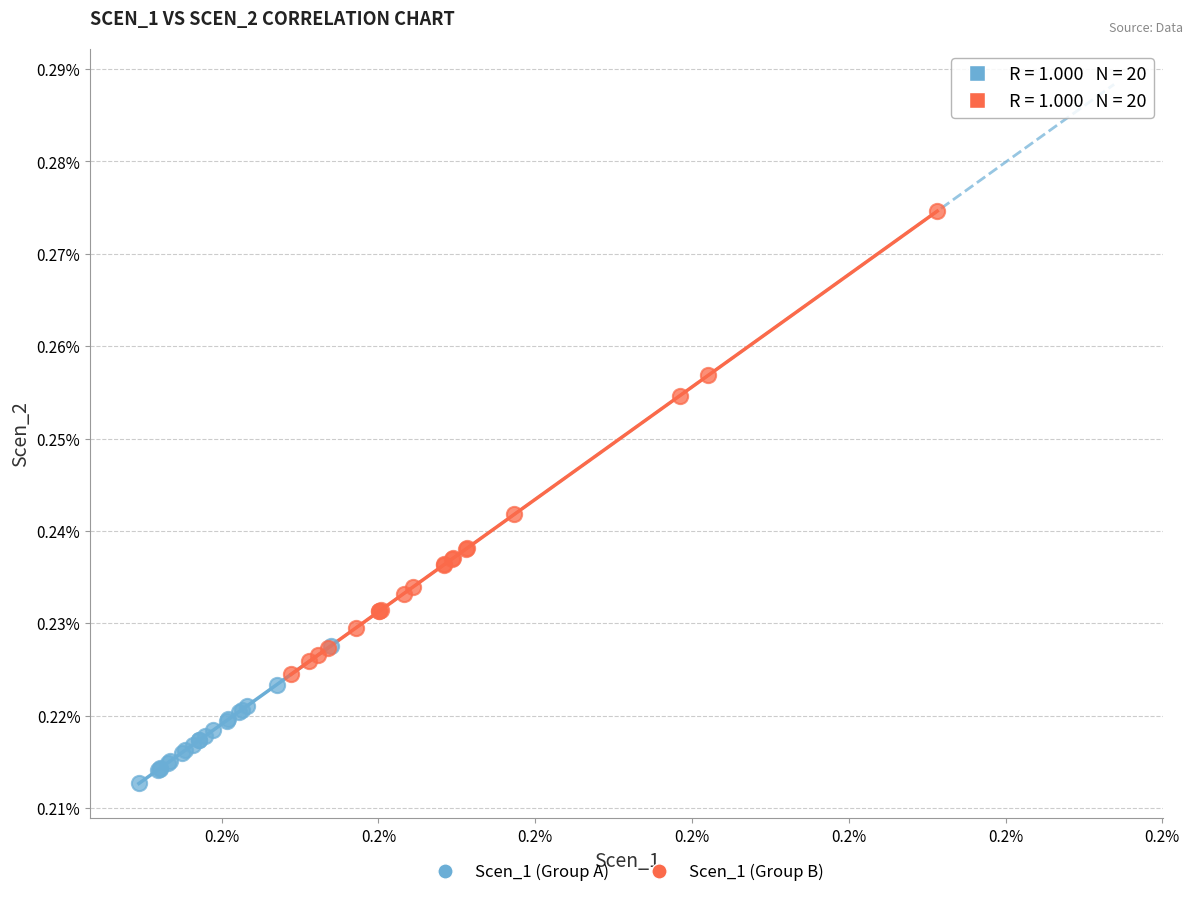

What are all the series names shown in the legend?

Scen_1 (Group A), Scen_1 (Group B)